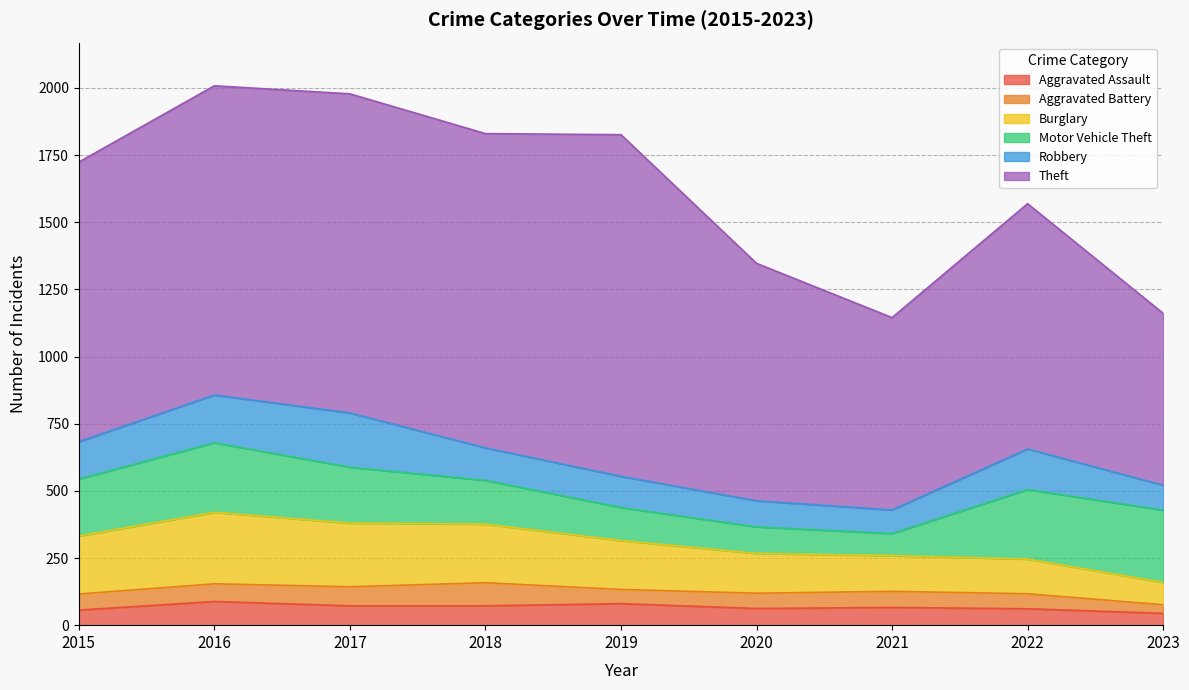

What is the spread (max minus min) of values at 2023?

608